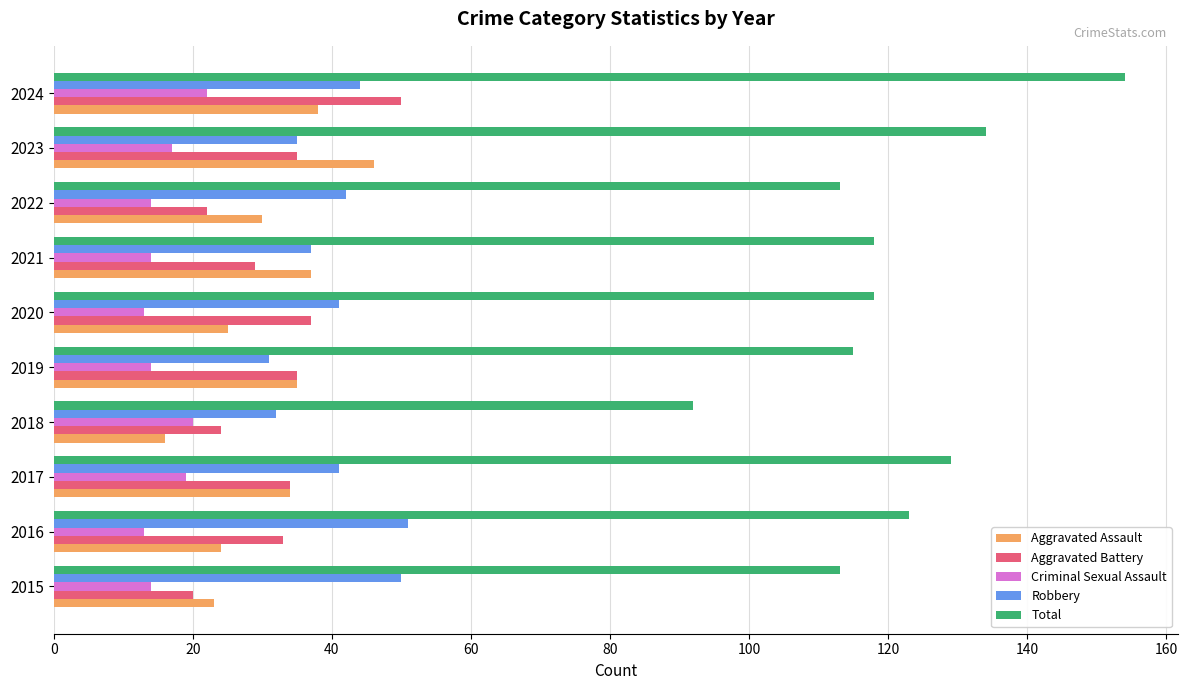

At which category is the sum across all series the highest?

2024